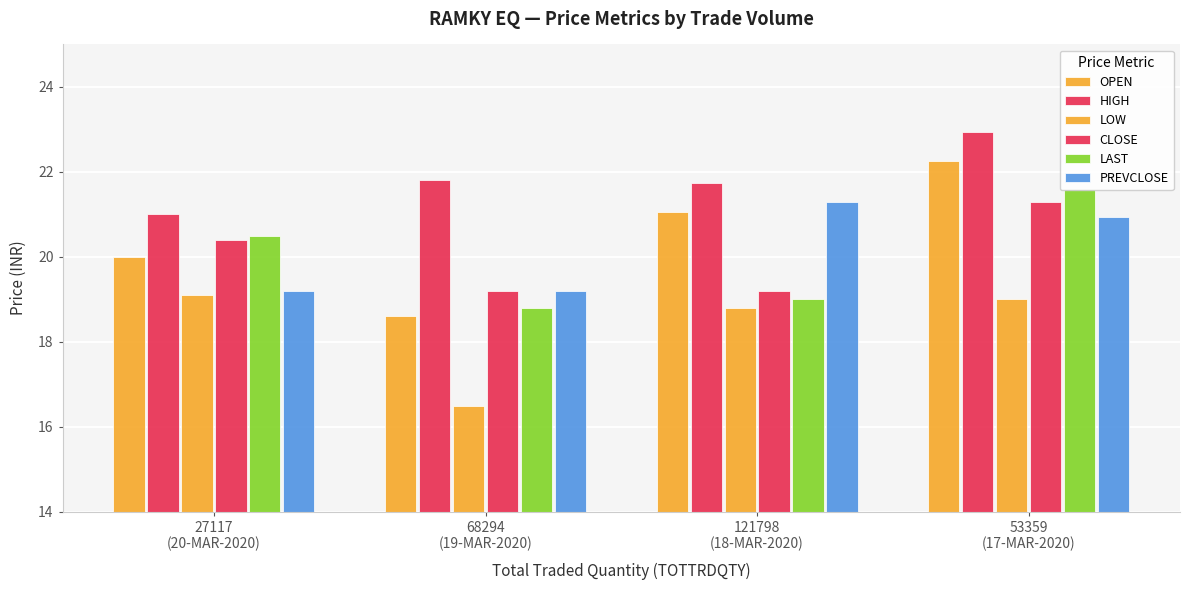

How many values in the LAST series exceed 20?

2